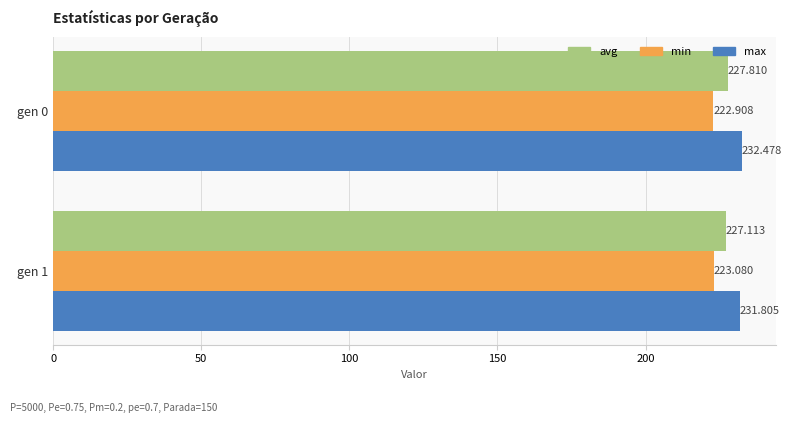

What is the minimum value shown in the chart?

222.9